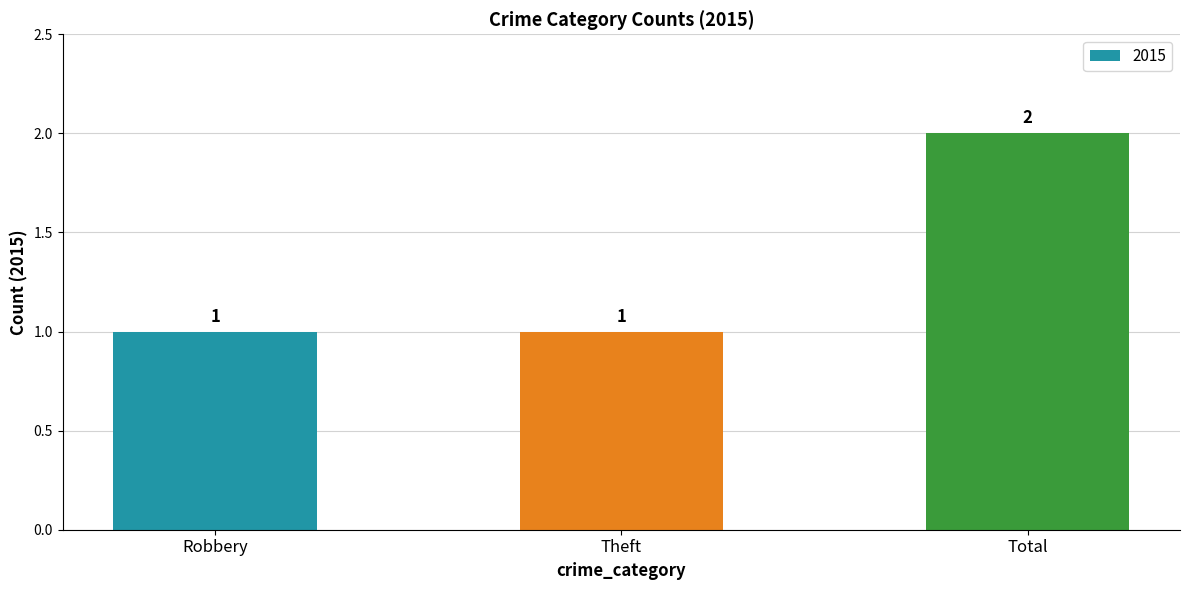

At which category does the chart reach its peak across all series?

Total